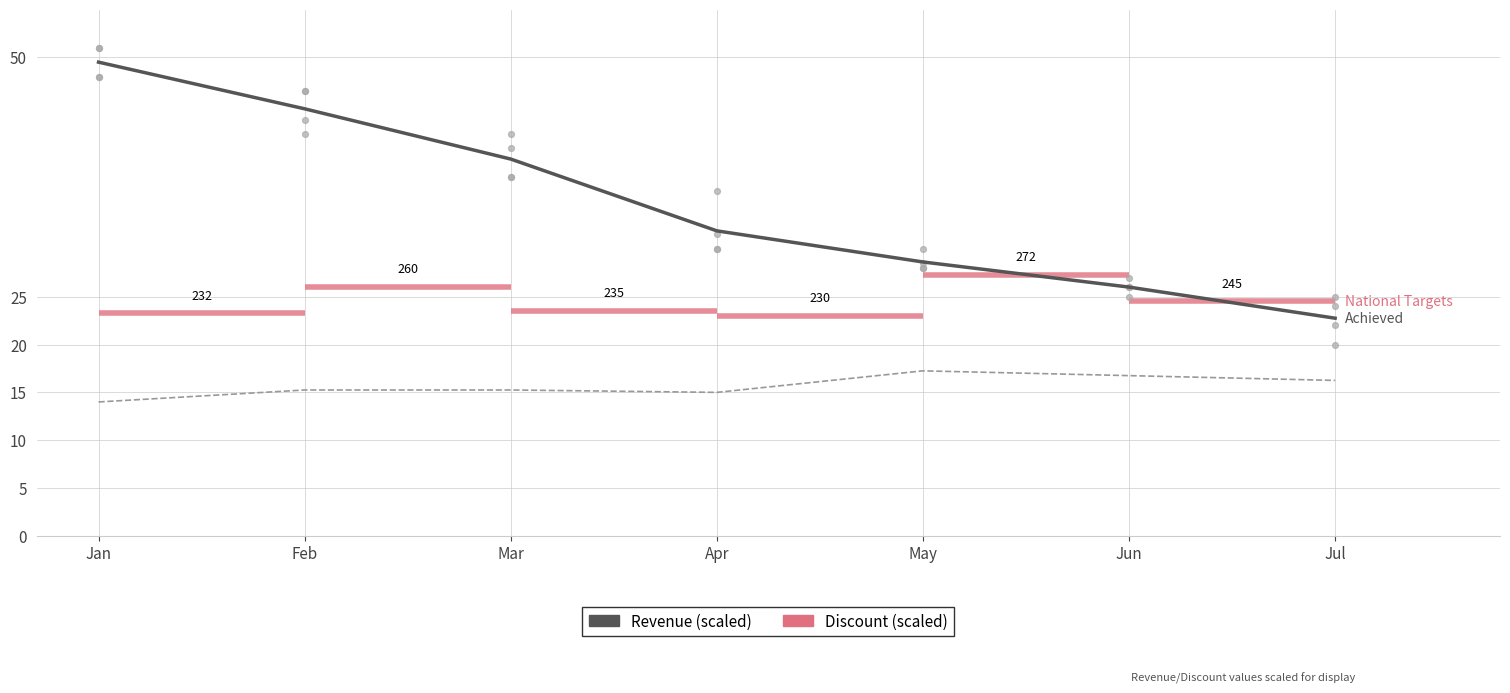

Which series reaches the minimum Y coordinate?

Tax /10